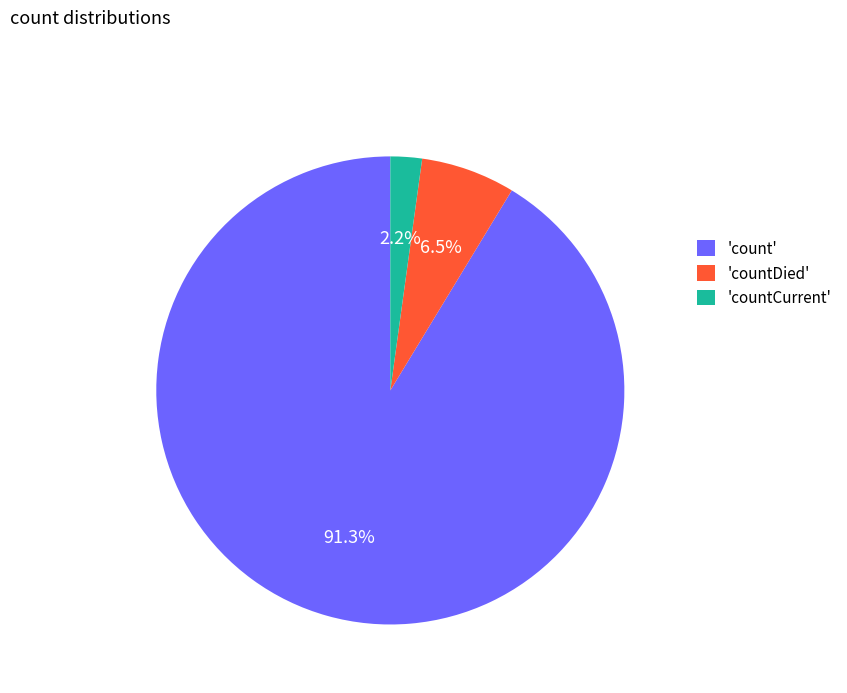

How many segments does this pie chart have?

3